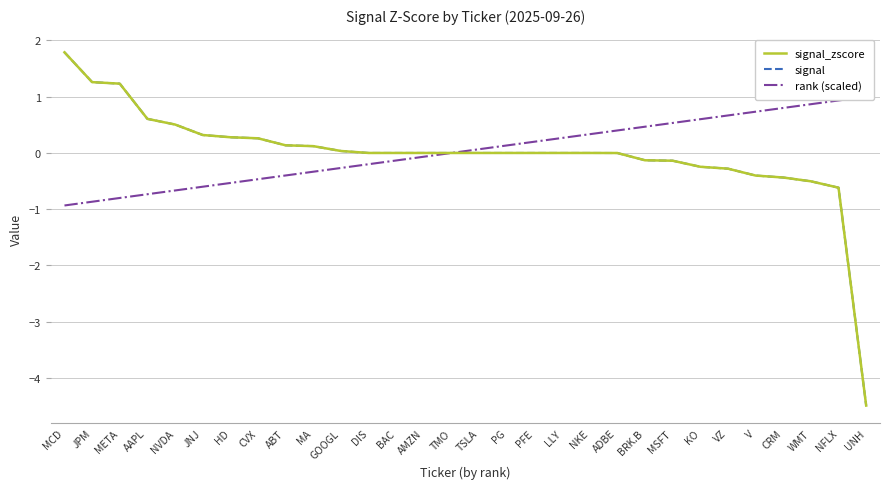

True or false: rank (scaled) has more than 1 points higher than both neighbors.

False